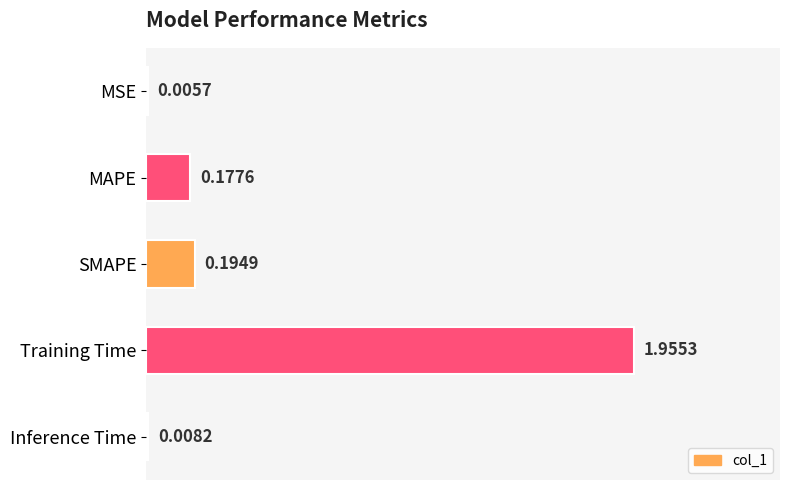

What is the sum of all values?

2.3